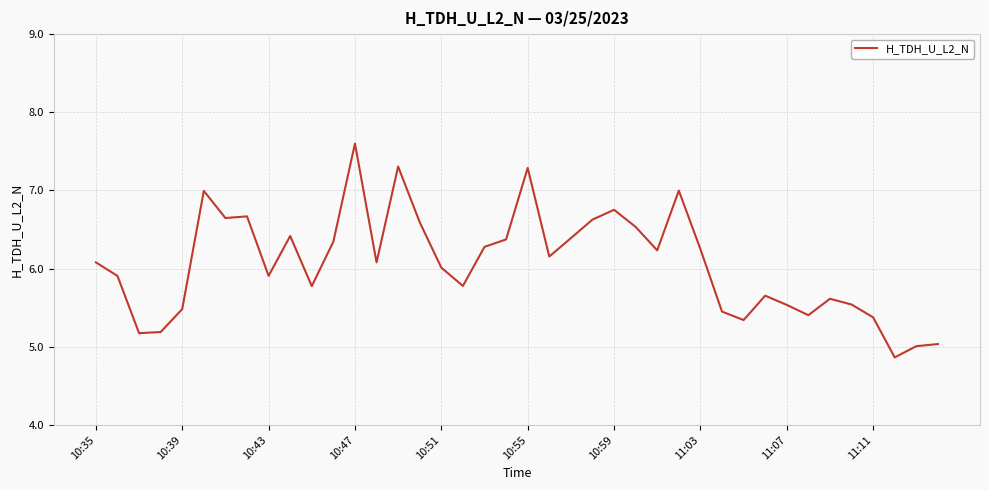

What is the greatest value displayed?

7.6